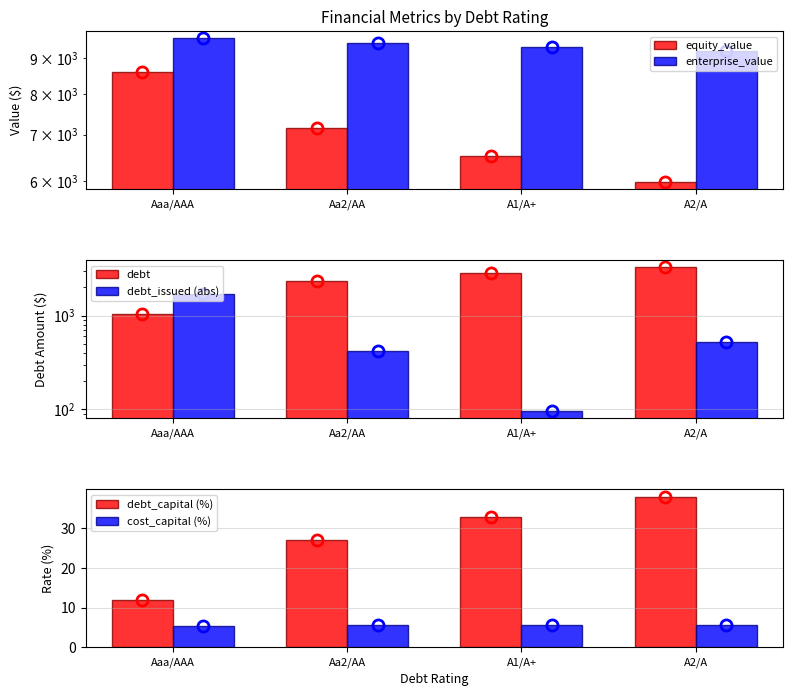

How many data points in debt_capital (%) are above 33?

1